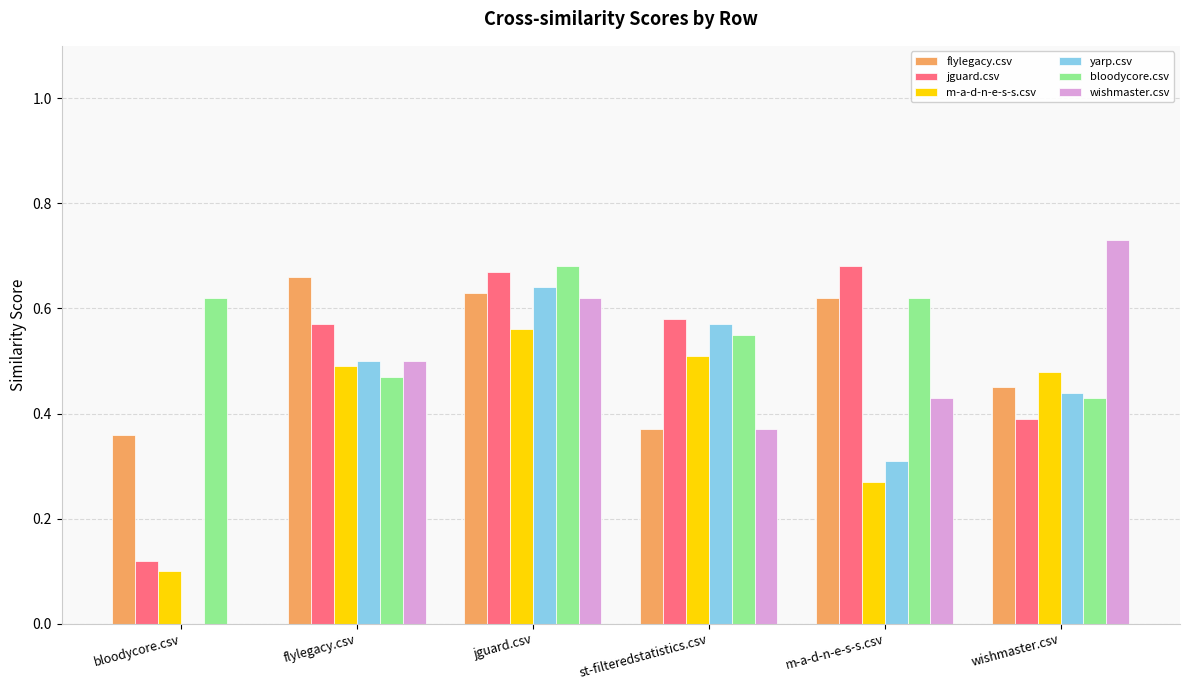

What are all the series names shown in the legend?

flylegacy.csv, jguard.csv, m-a-d-n-e-s-s.csv, yarp.csv, bloodycore.csv, wishmaster.csv